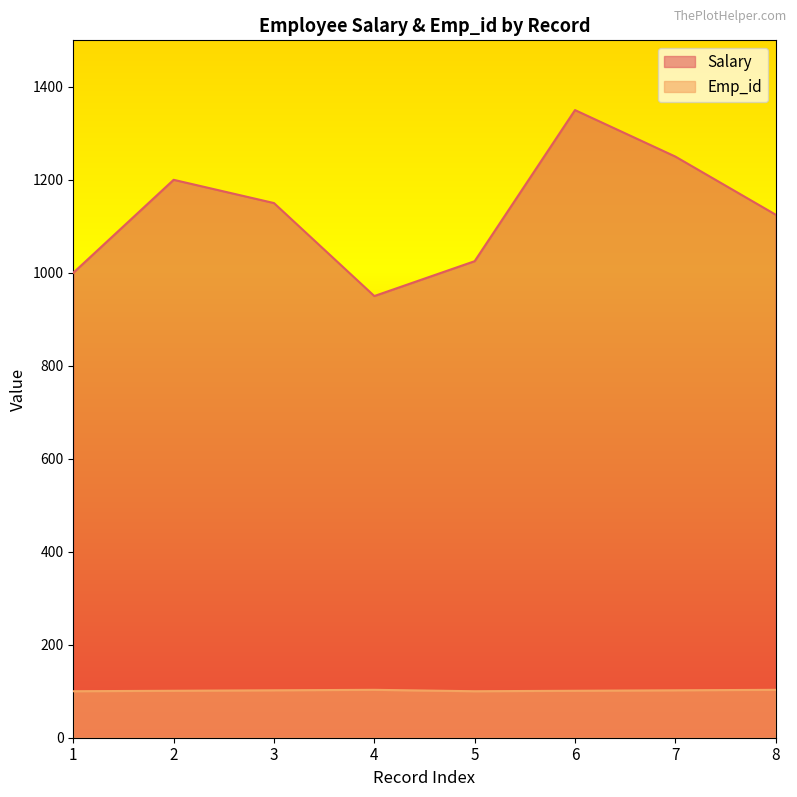

What is the difference between the second highest and second lowest values in the Salary series?

250